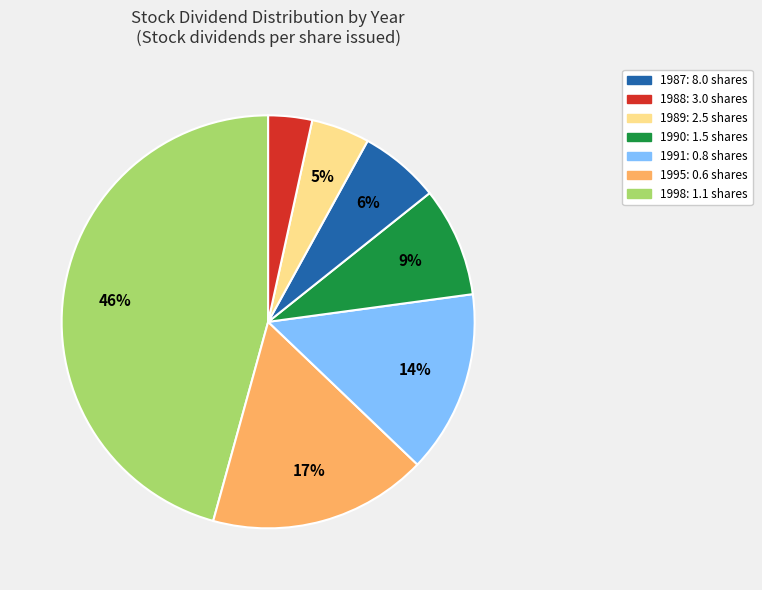

Count the number of slices in the pie.

7